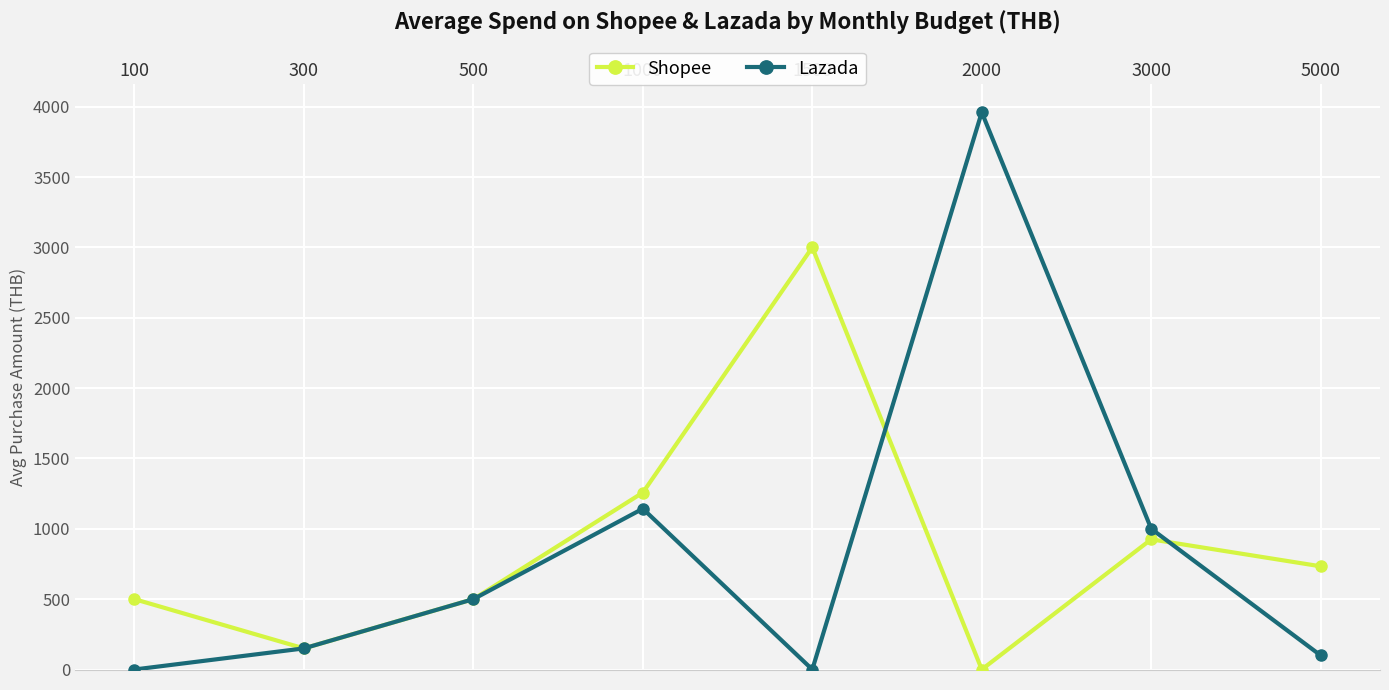

What is the greatest value displayed?

3960.0